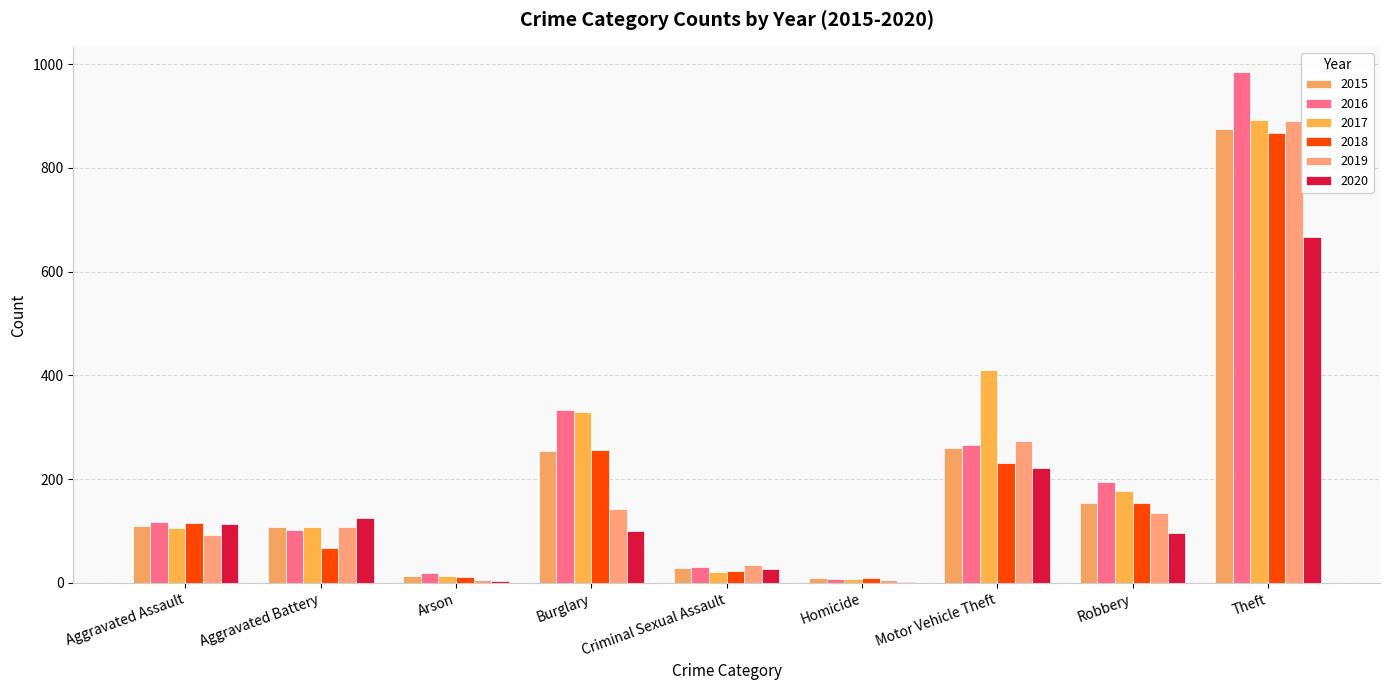

How many groups of bars are there?

9